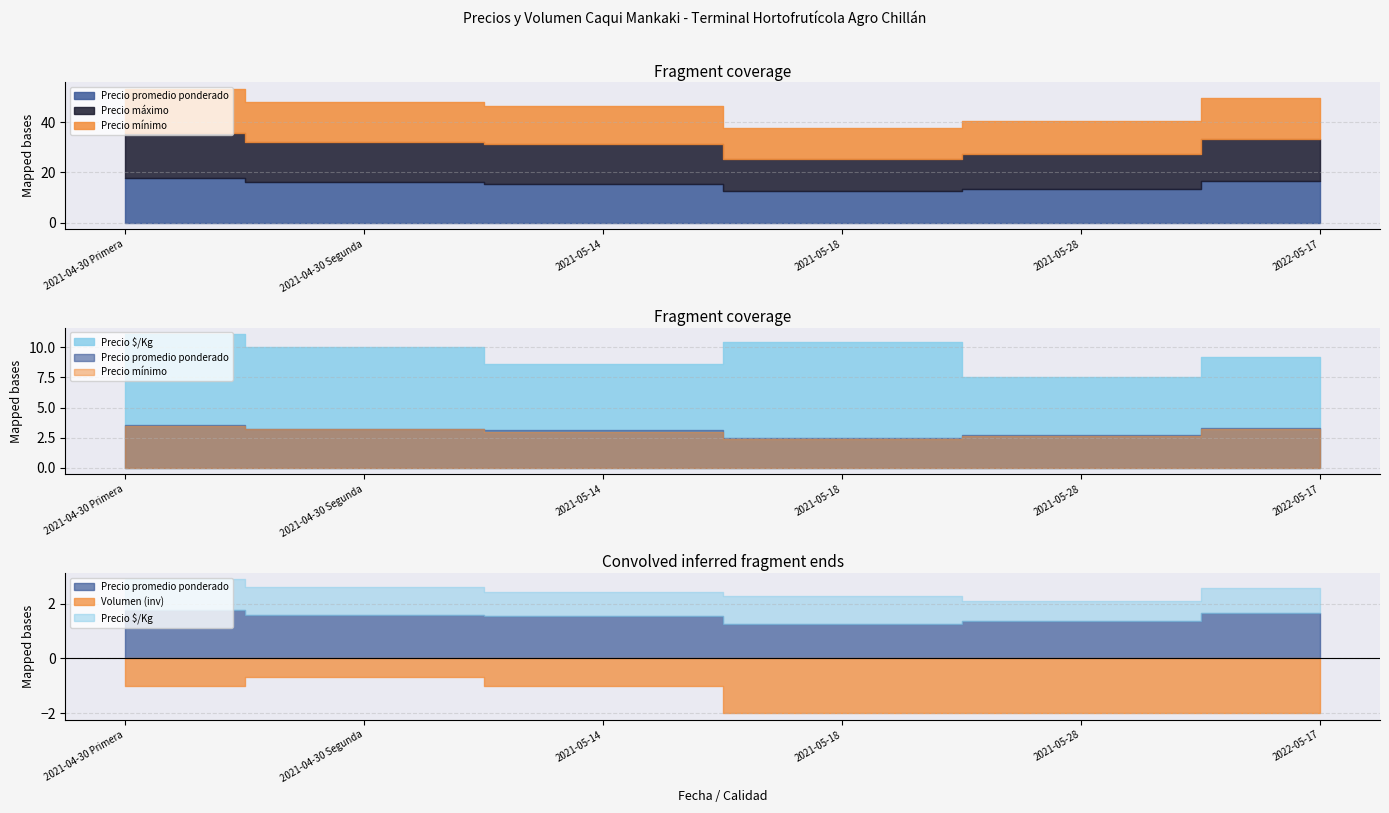

What are all the series names shown in the legend?

Precio promedio ponderado, Precio máximo, Precio mínimo, Precio $/Kg, Volumen